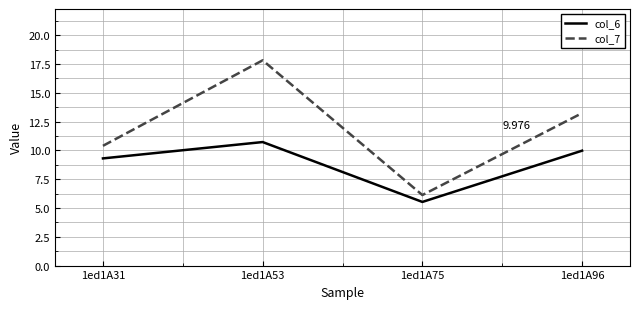

The value of col_7 at 1ed1A96 is 13.2. True or false?

True